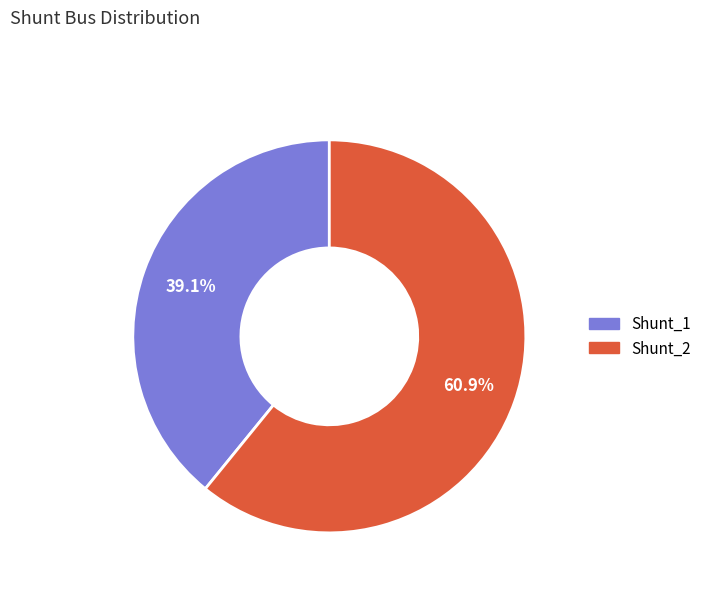

To the nearest percent, what percentage of the pie is Shunt_1?

39%